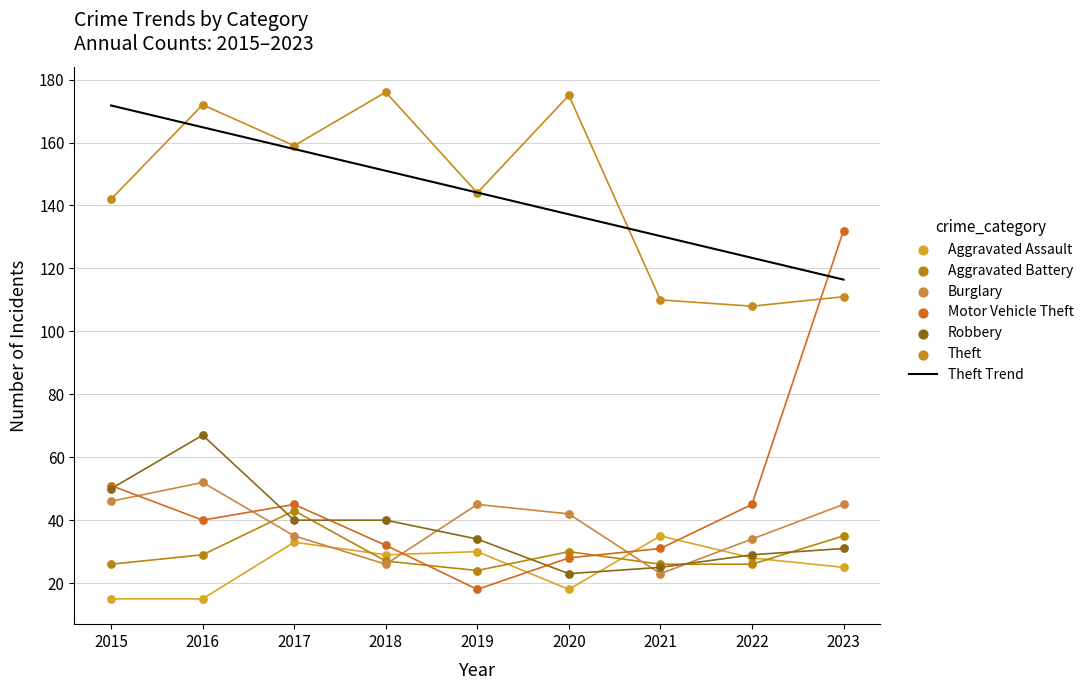

What is the total value across all series at 2022?

270